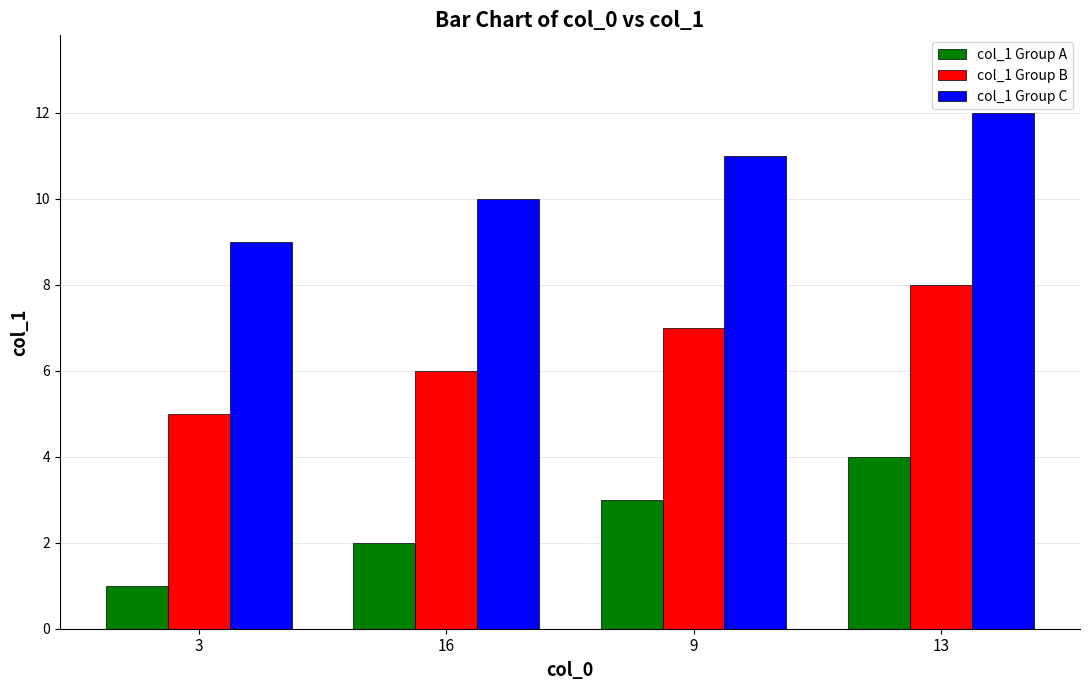

Is it true that col_1 Group B equals 3 at 13?

False